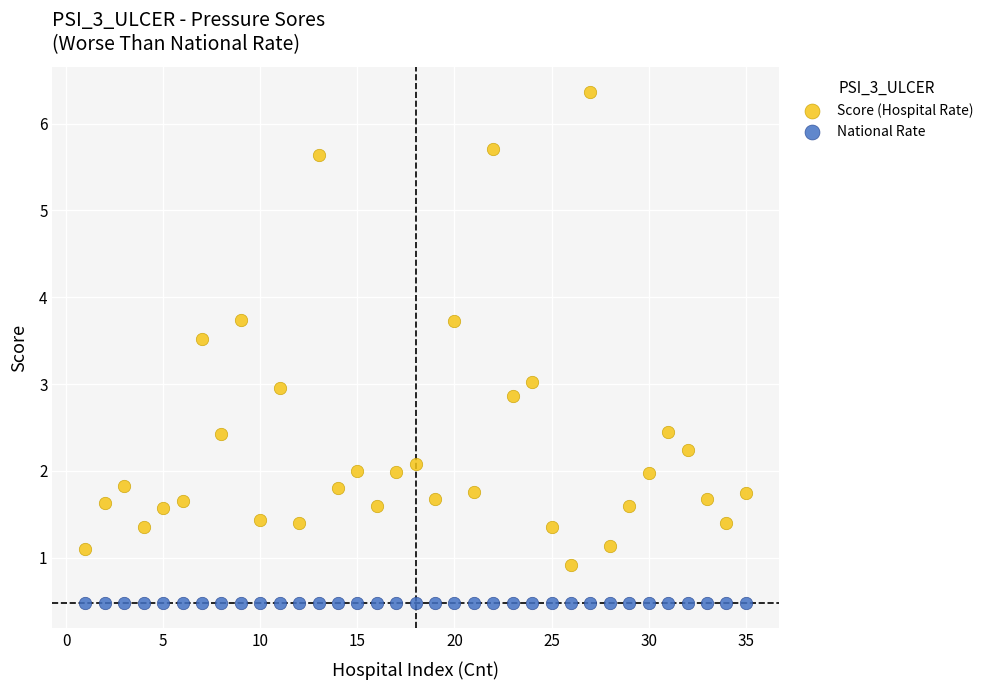

Which series contains the highest Y value?

Score (Hospital Rate)